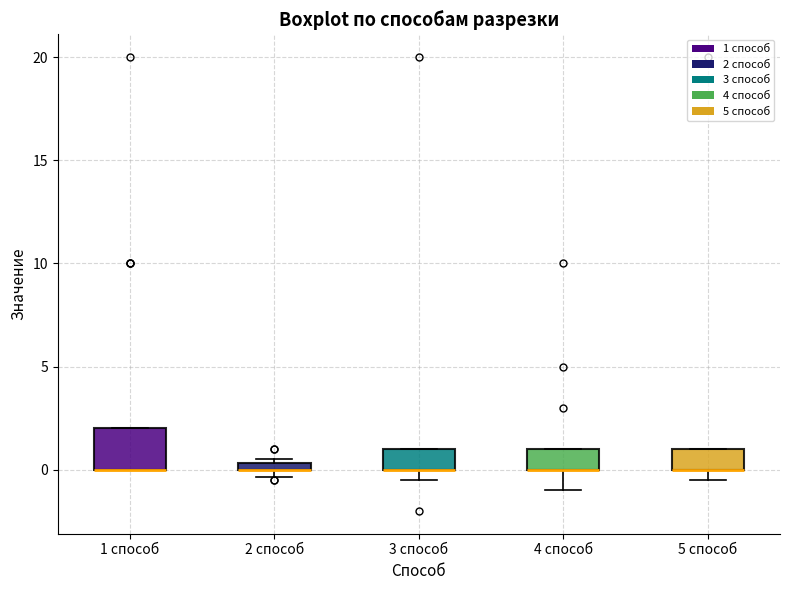

Where is the lower edge of the box for 3 способ on the y-axis? The values are not printed on the chart, so give them approximately, as read against the axis.

0.0